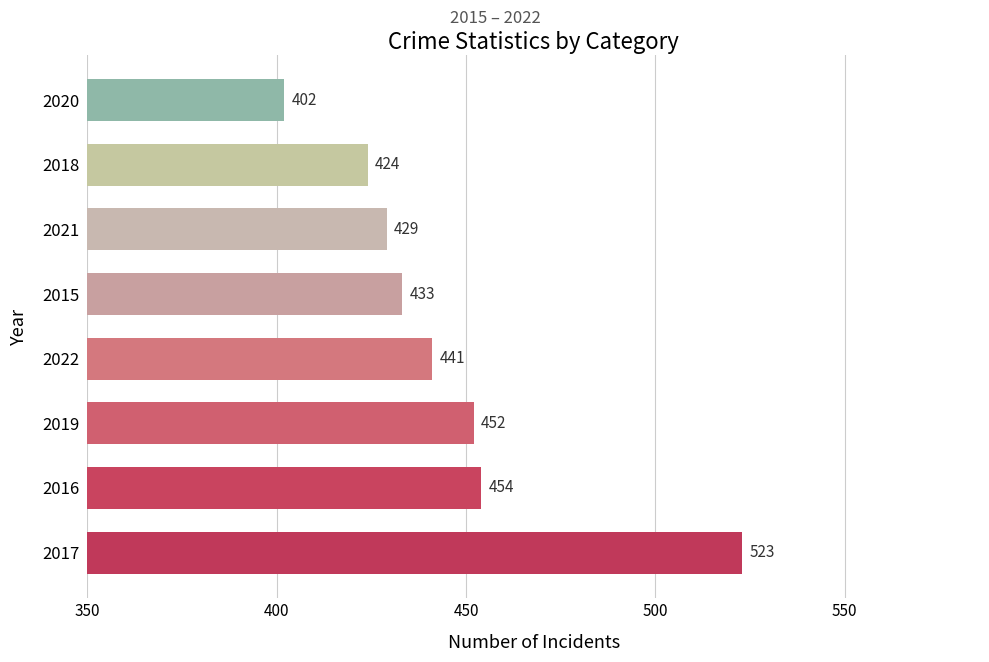

What is the minimum value shown in the chart?

402